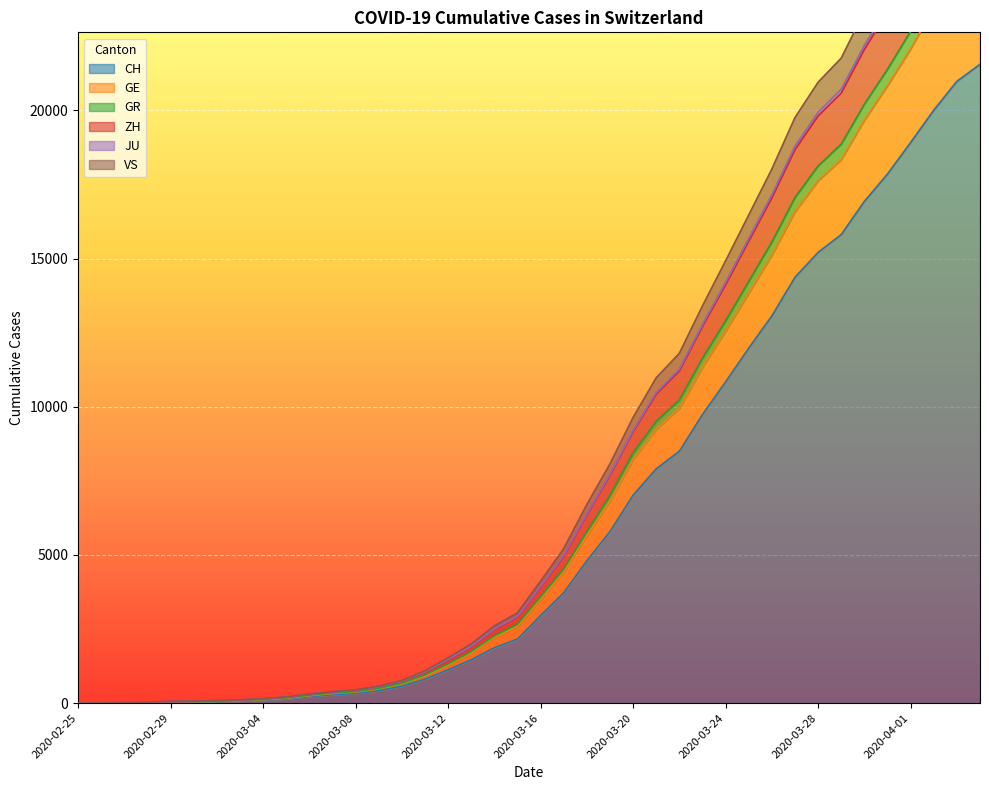

What is the highest value of the CH series?

21554